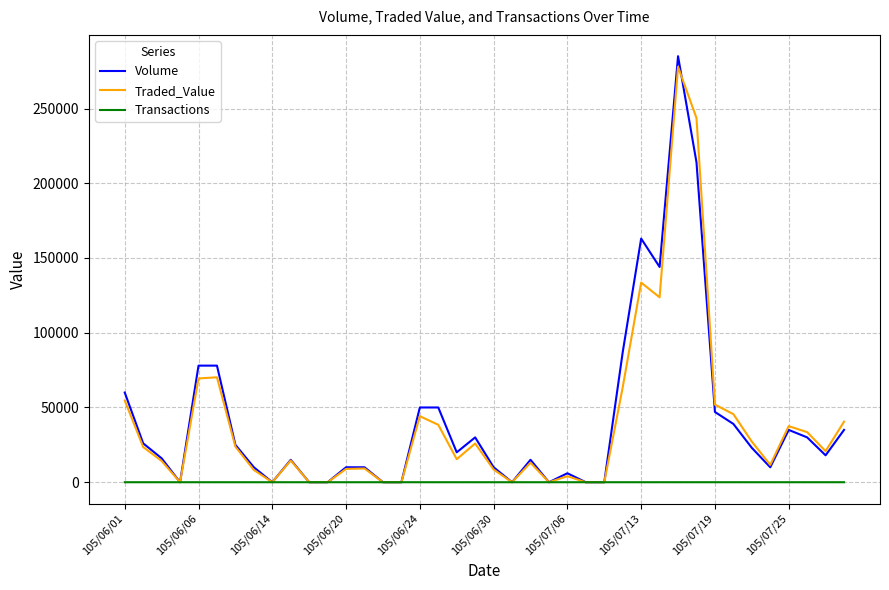

What is the greatest value displayed?

285000